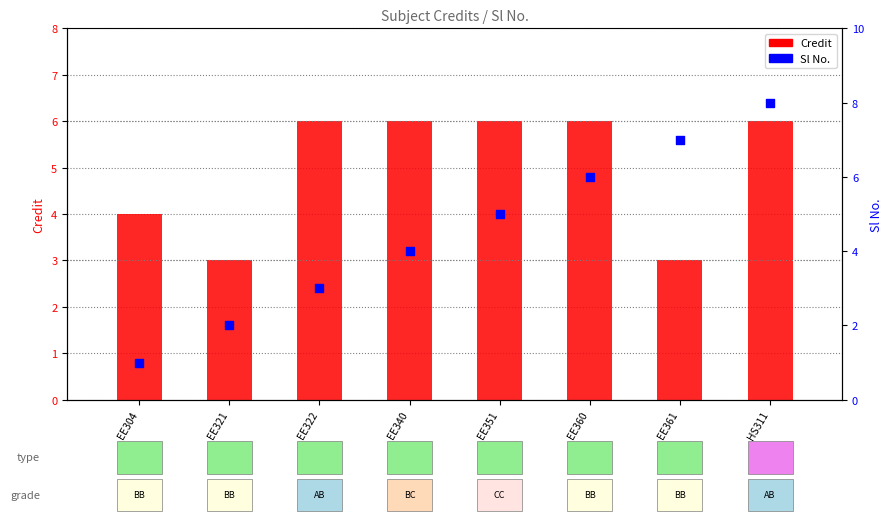

What is the total value across all series at EE351?

11